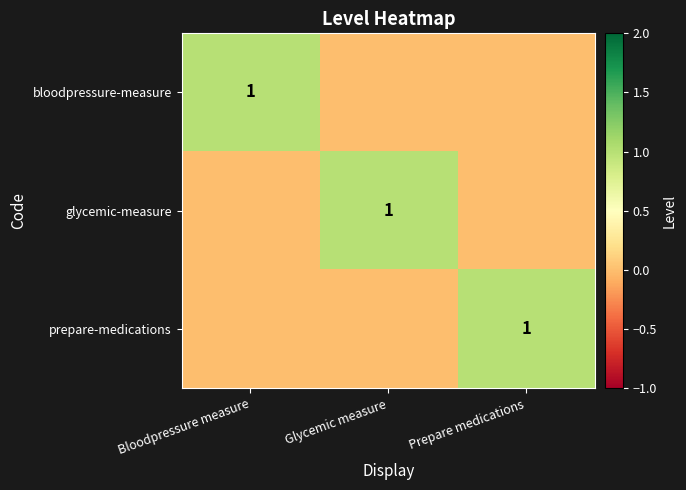

Rank the series at Glycemic measure from lowest to highest value.

bloodpressure-measure, prepare-medications, glycemic-measure